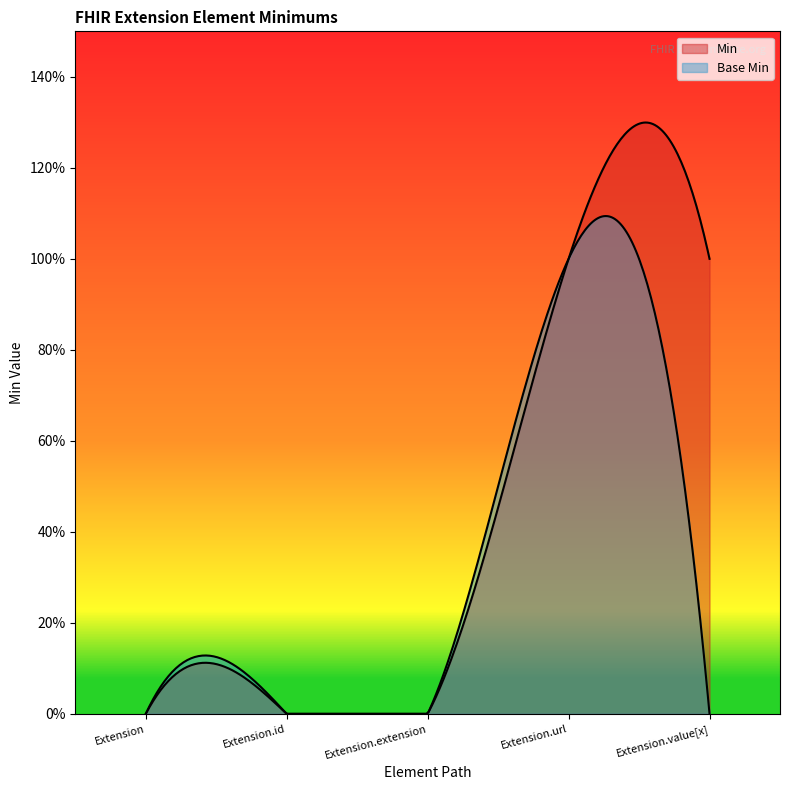

True or false: Base Min and Min intersect in this chart.

False